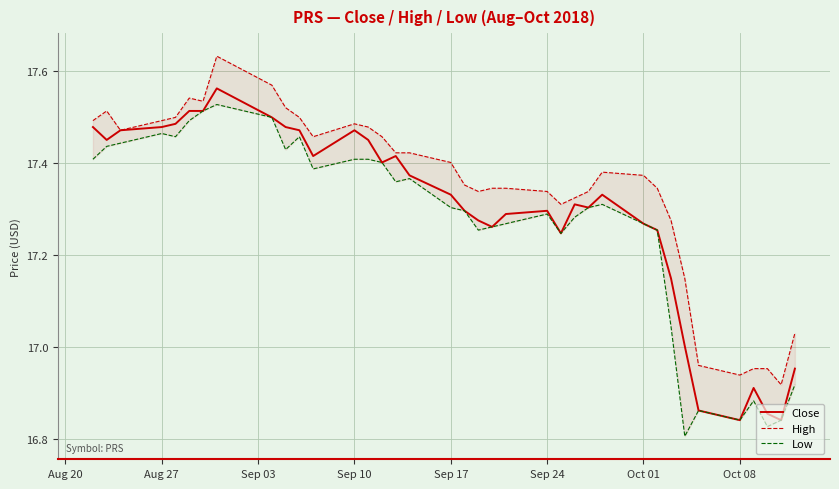

What is the total value across all series at Oct 08?

50.6